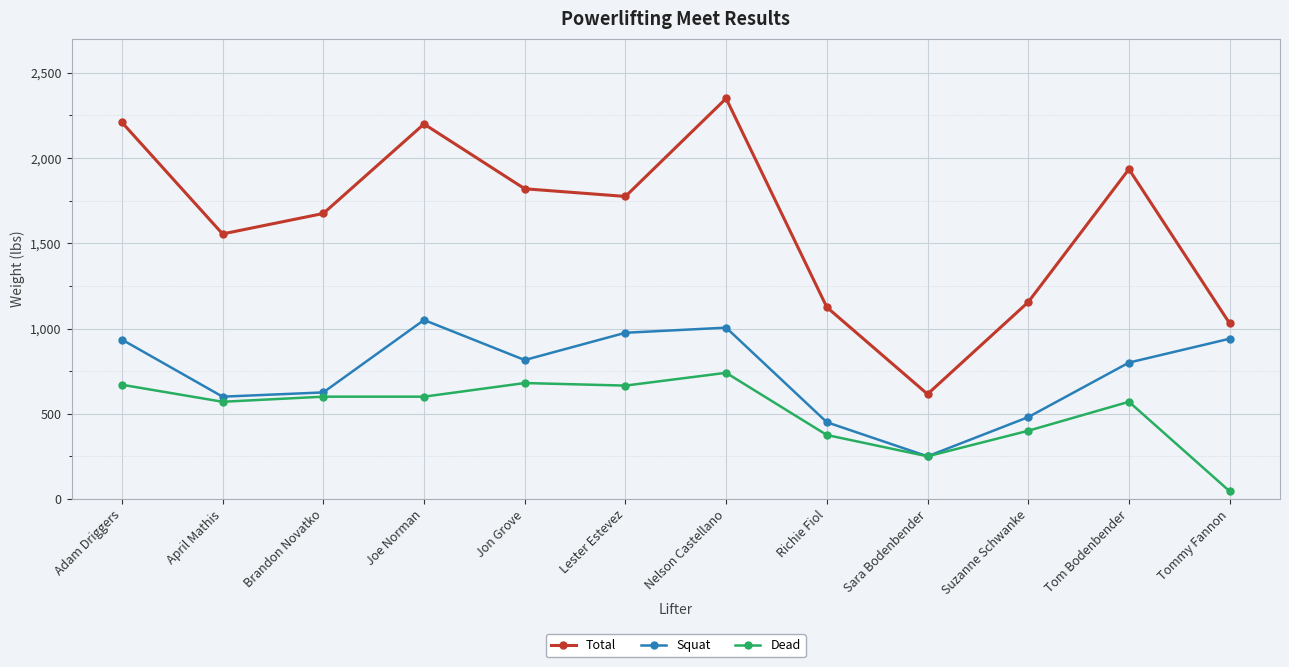

What is the difference between the maximum and minimum values in the Dead series?

695